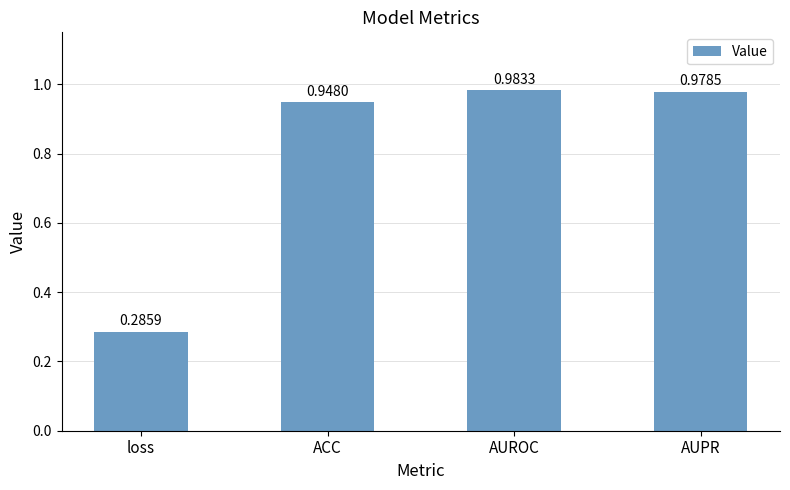

List the labels in order of value, largest first.

AUROC, AUPR, ACC, loss